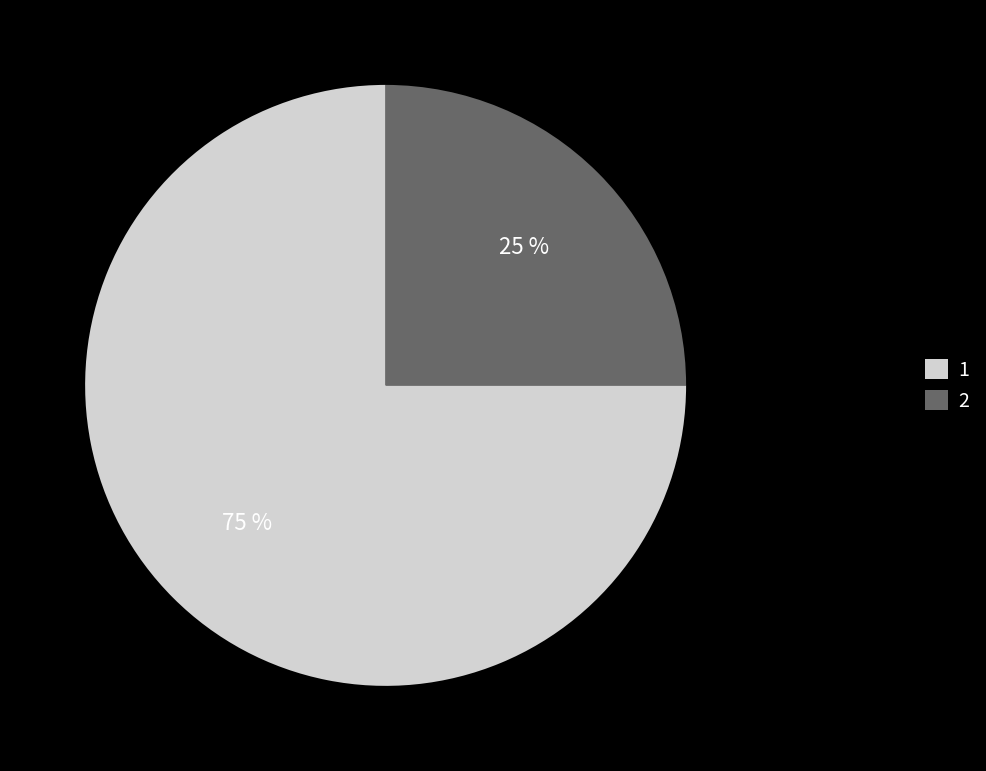

Does any single category account for the majority?

Yes